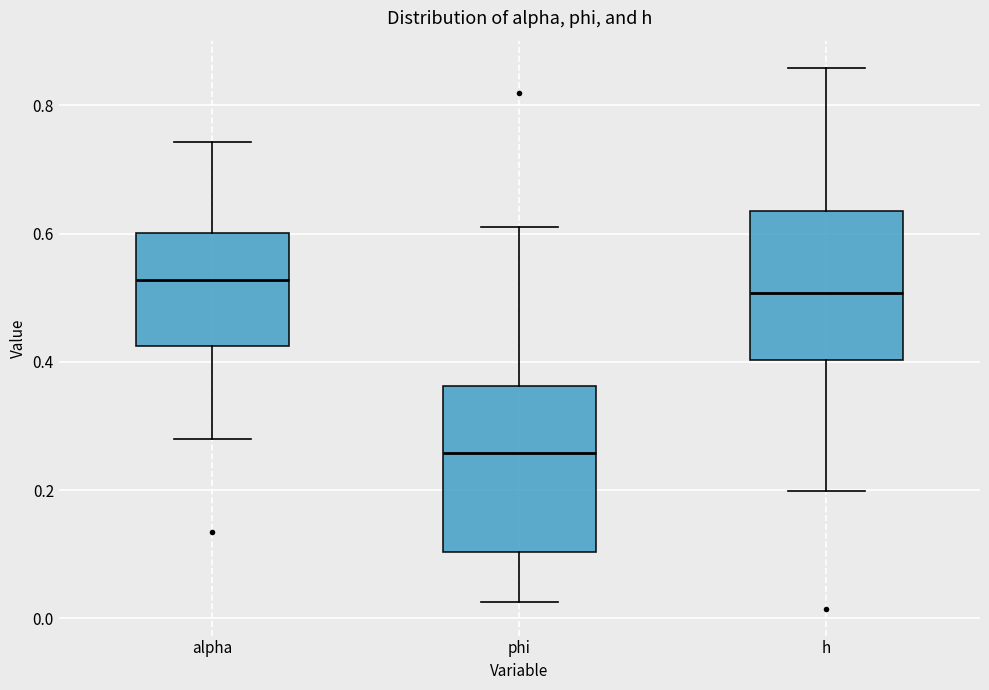

Comparing the boxes themselves (not the whiskers), which one is the tallest?

phi